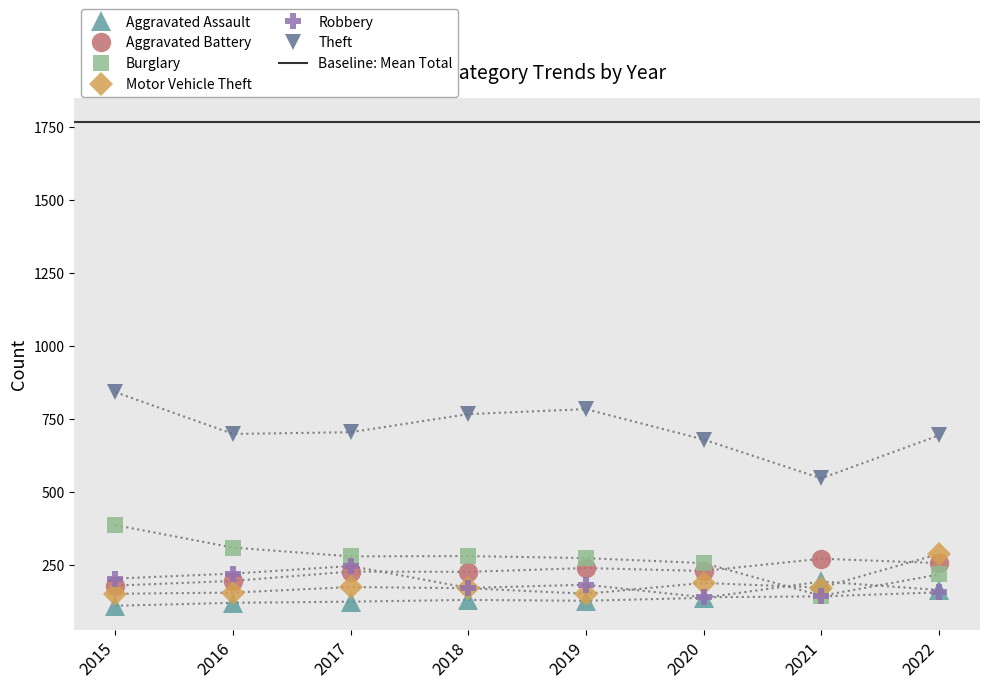

How many intersections are there between Motor Vehicle Theft and Robbery?

1